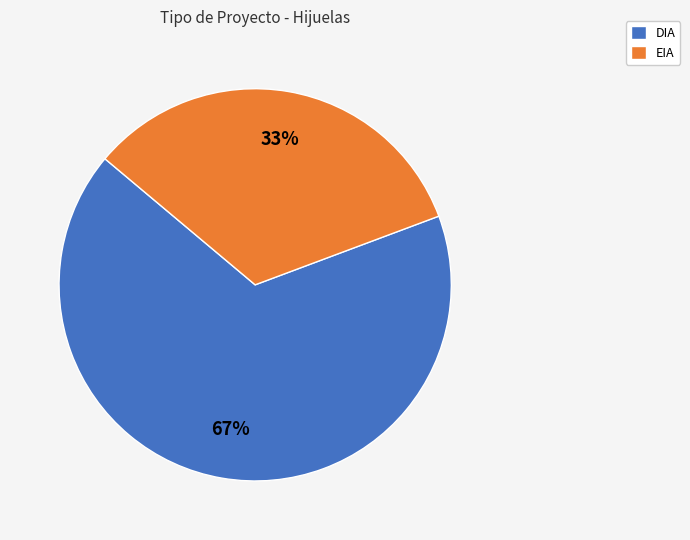

Between EIA and DIA, which is larger?

DIA